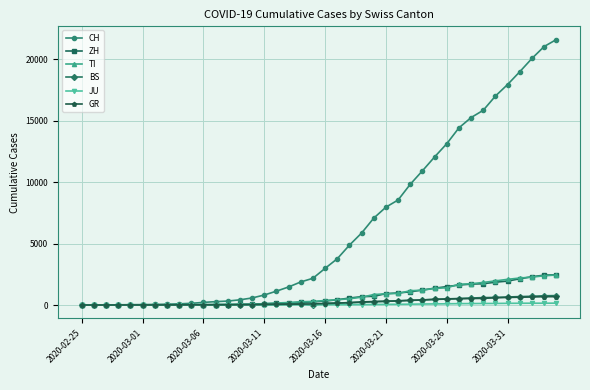

What is the greatest value displayed?

21583